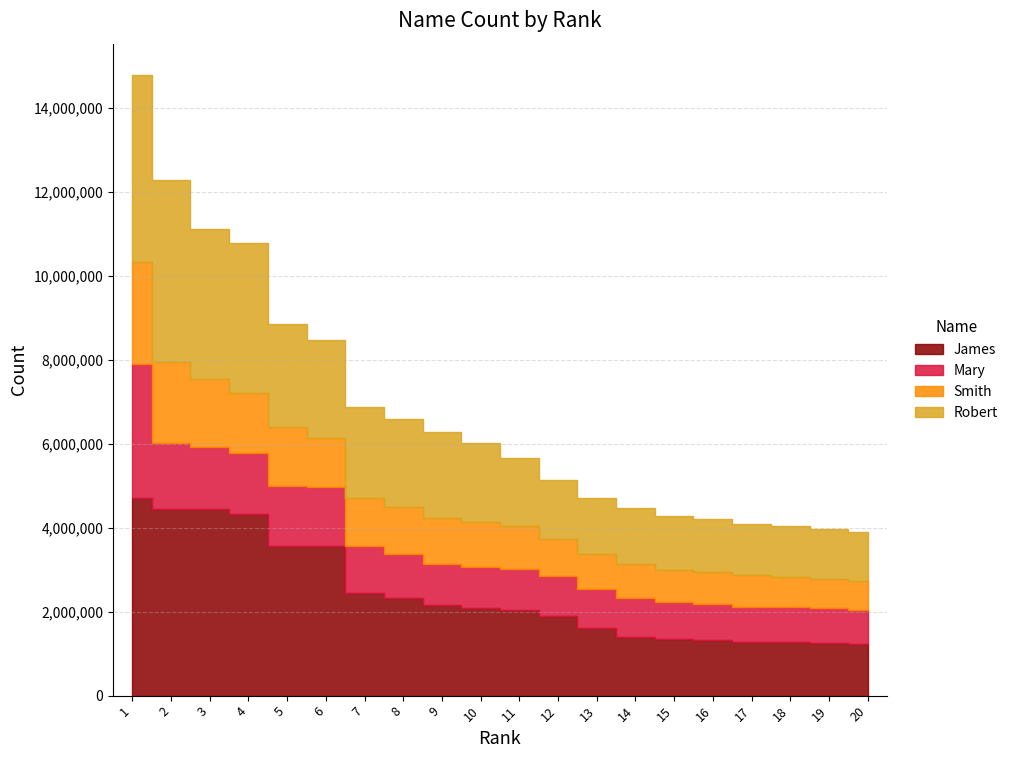

Which series has the largest total across all categories?

James